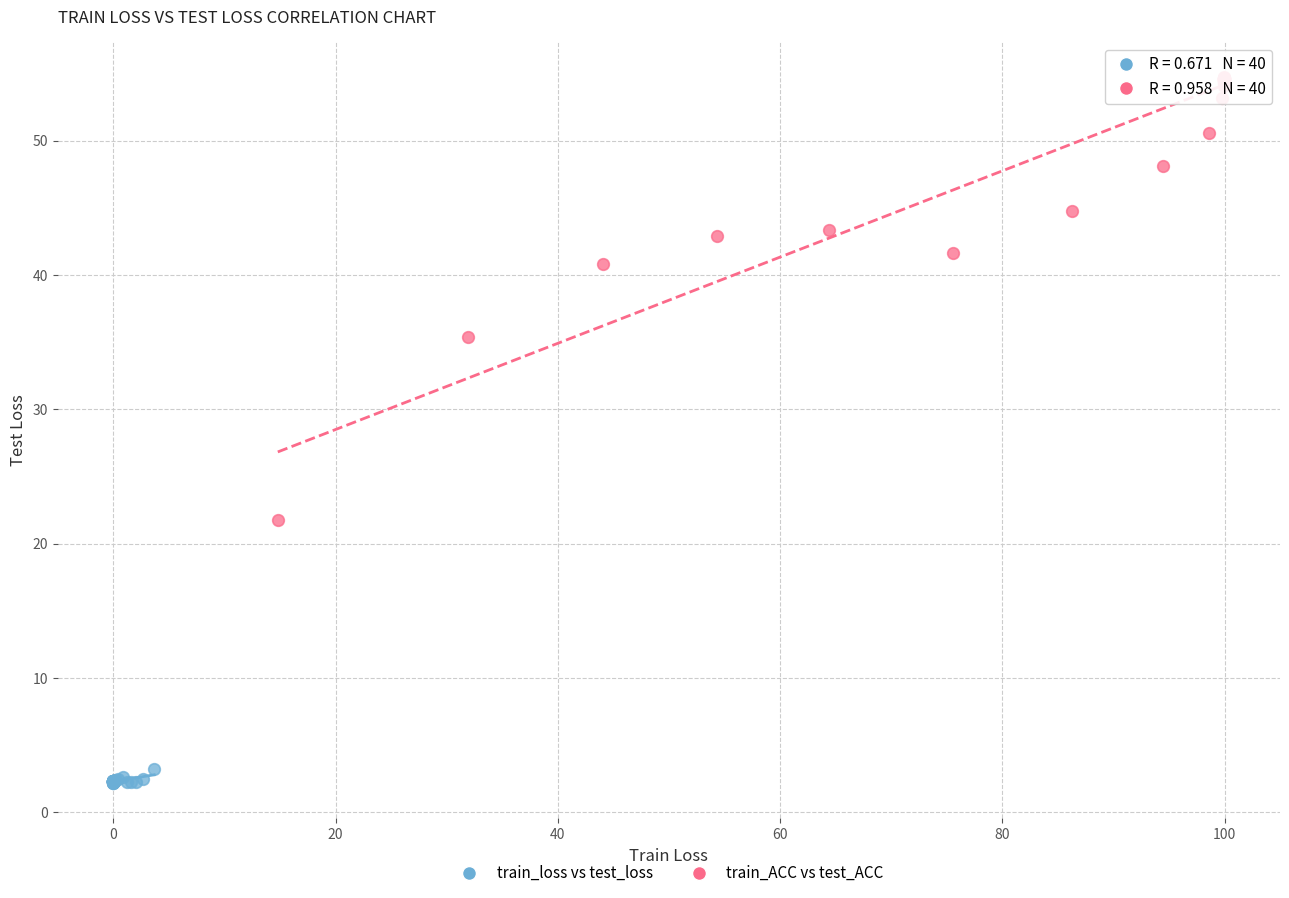

Which series reaches the maximum Y coordinate?

train_ACC vs test_ACC